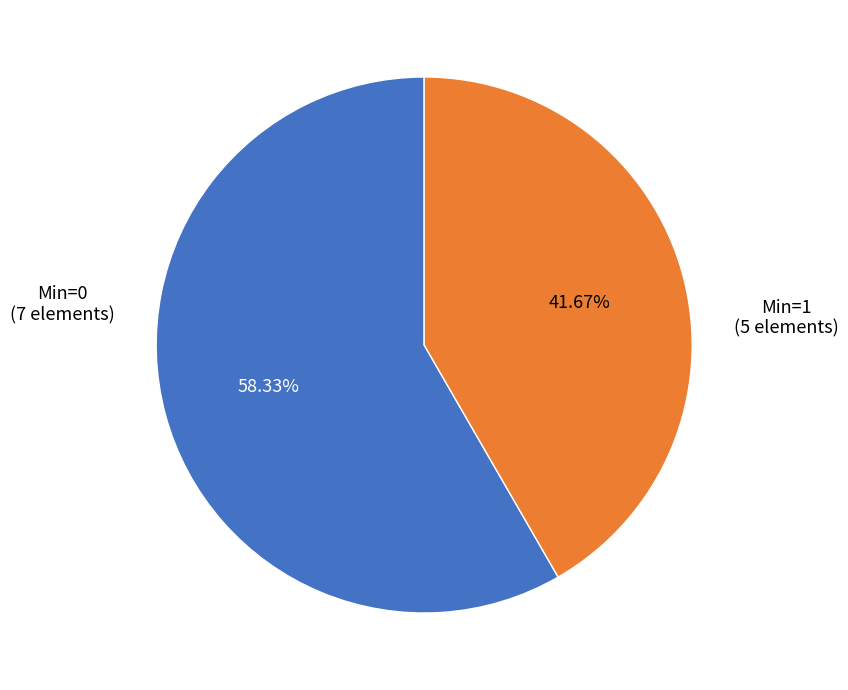

Is there any slice that represents more than half of the pie?

Yes